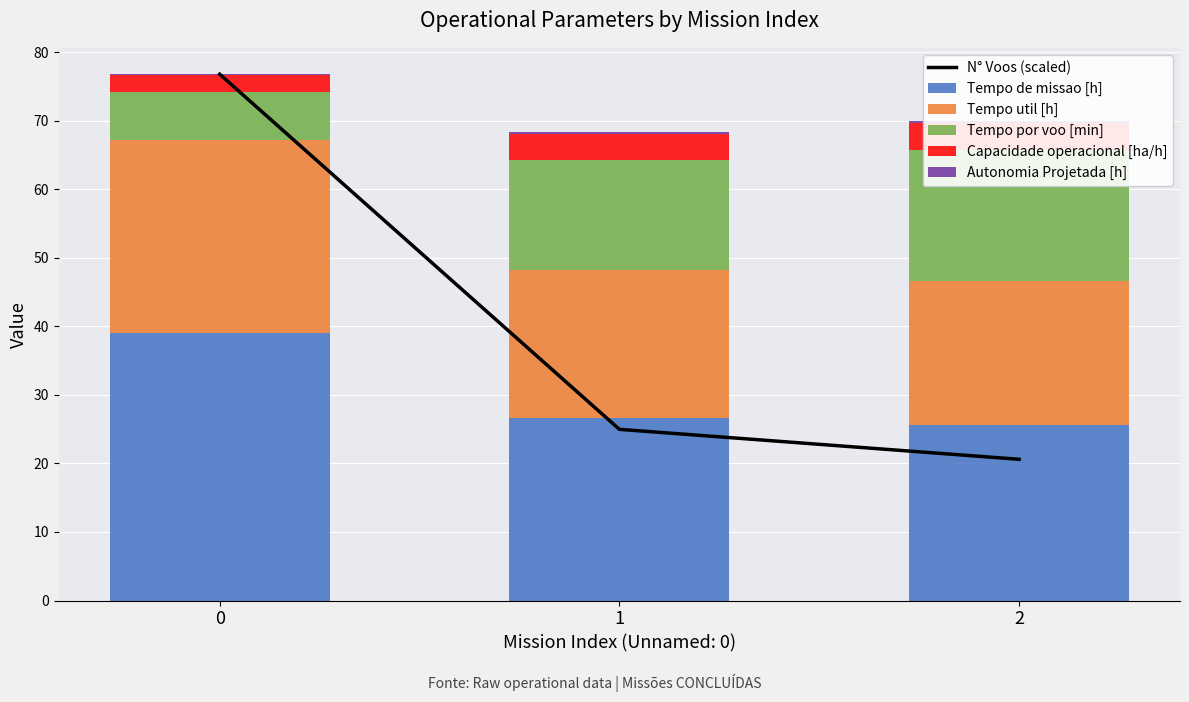

Count the number of categories in the chart.

3